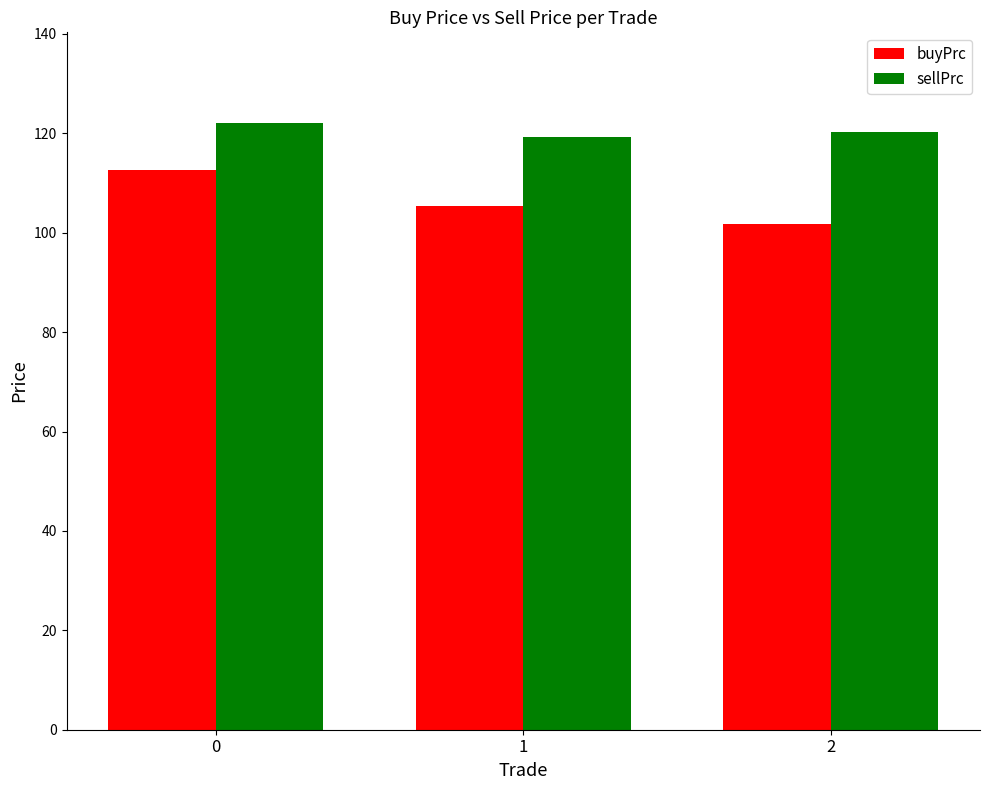

What is the lowest value of the sellPrc series?

119.2